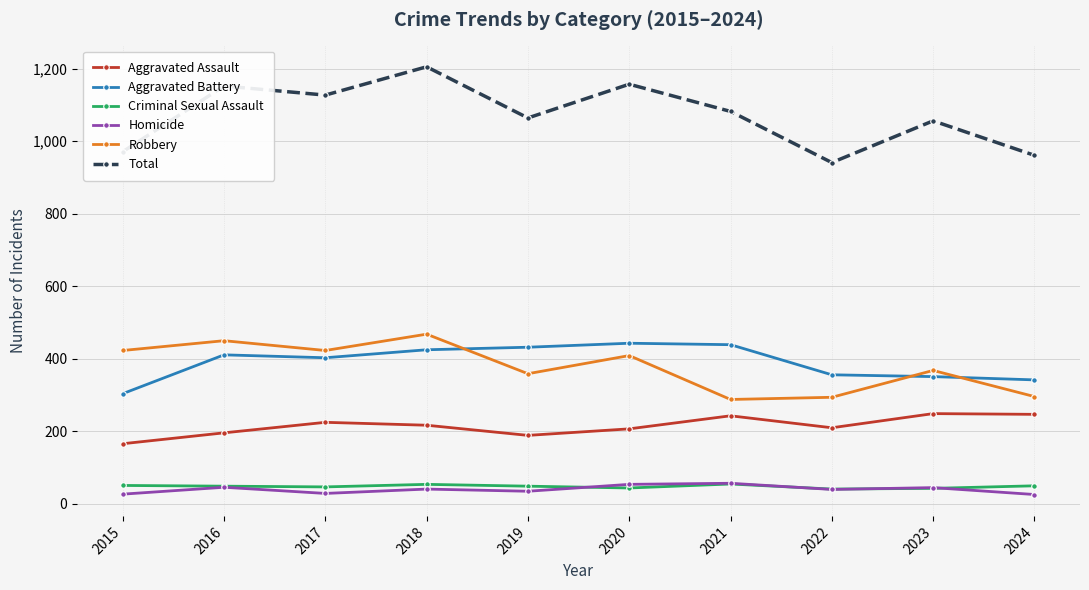

The Aggravated Battery series shows 715 at 2020. True or false?

False